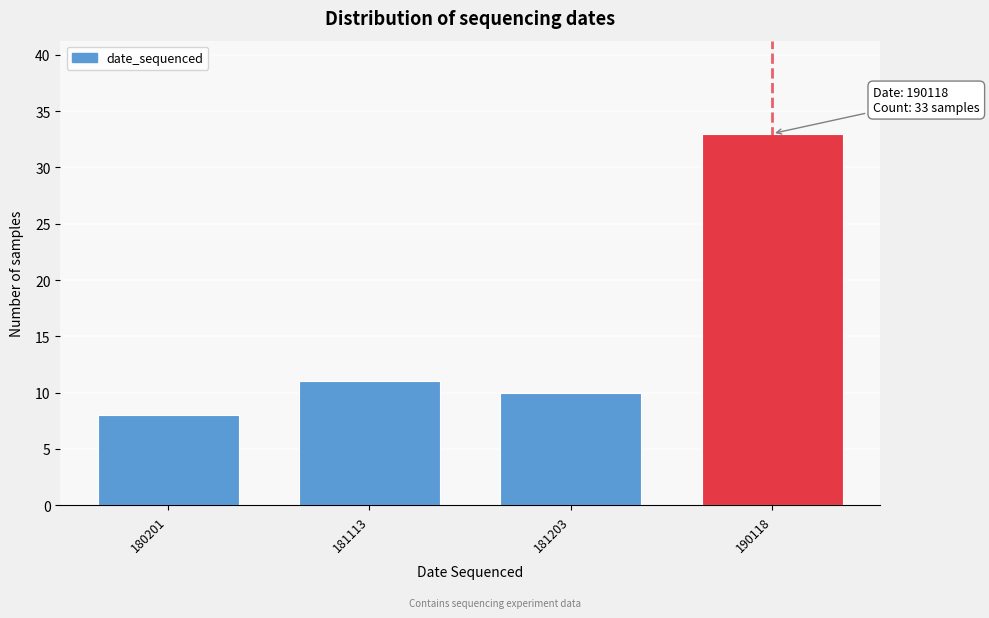

Reading left to right, list all the values displayed in this chart.

180201=8	181113=11	181203=10	190118=33